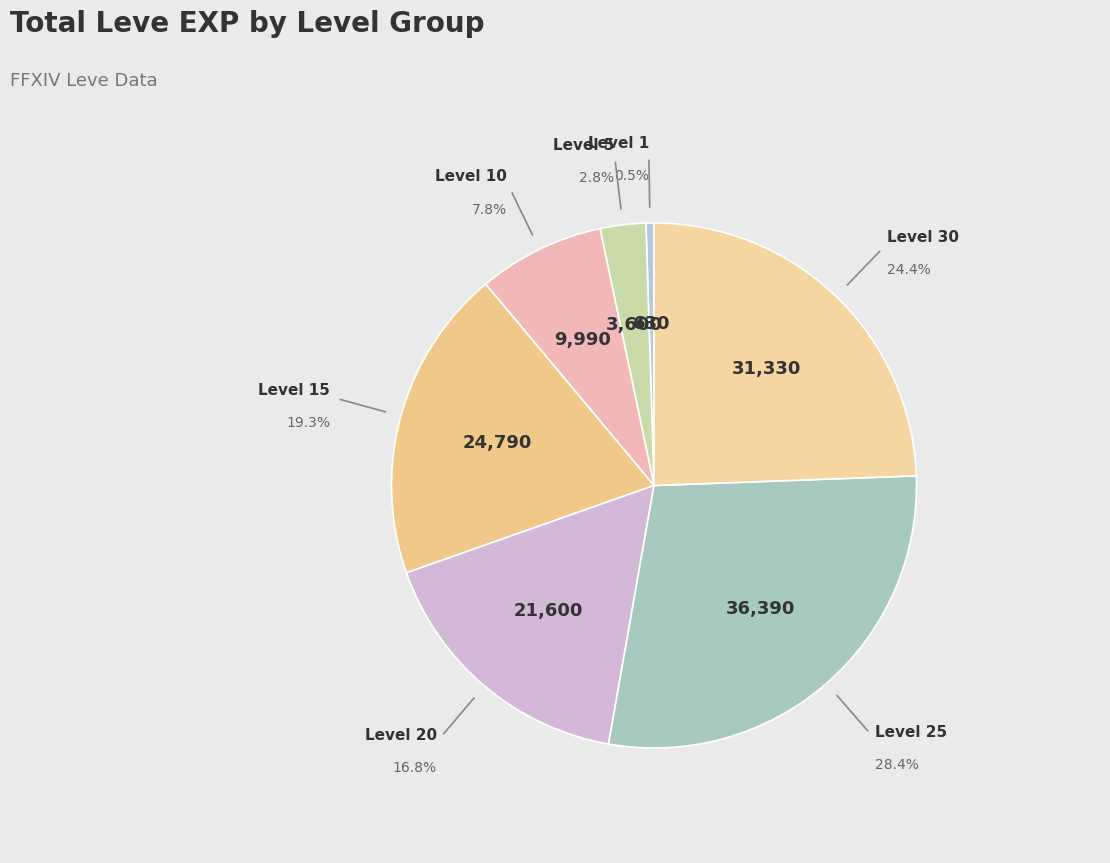

Approximately how many times larger is the value at Level 10 compared to Level 30?

0.3